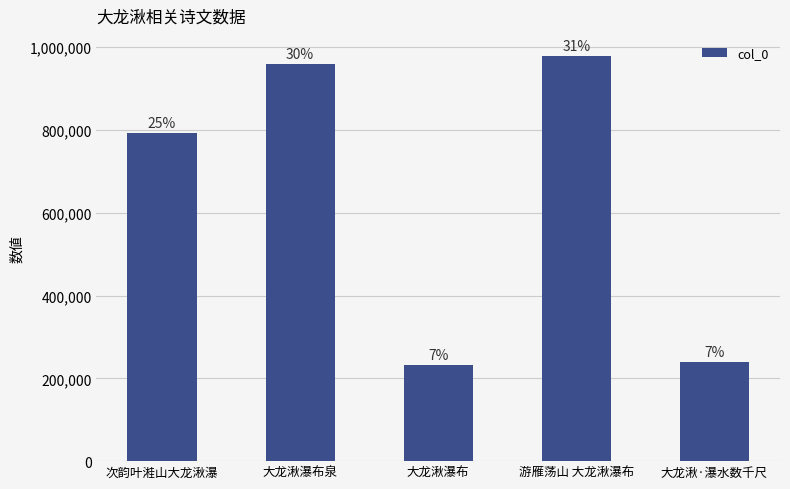

Are the bars horizontal?

No